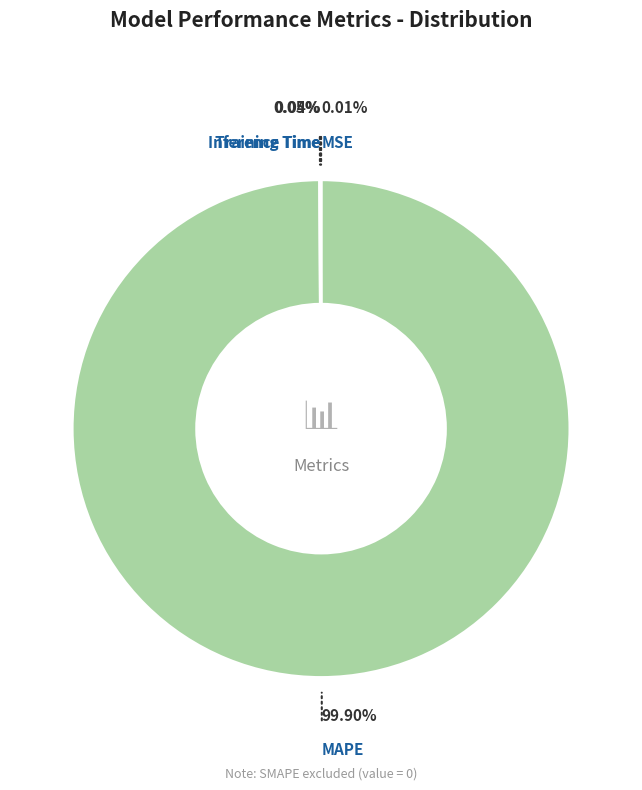

Is there any slice that represents more than half of the pie?

Yes